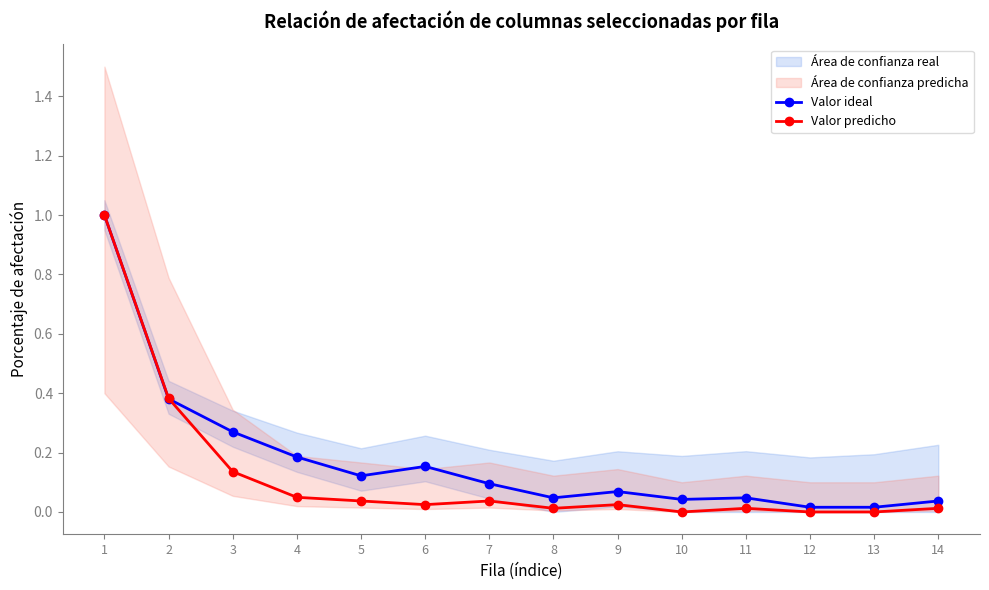

Reading right to left, what are all the values shown in this chart?

Valor ideal: 0.0	0.0	0.0	0.0	0.0	0.1	0.0	0.1	0.2	0.1	0.2	0.3	0.4	1.0
Valor predicho: 0.0	0.0	0.0	0.0	0.0	0.0	0.0	0.0	0.0	0.0	0.0	0.1	0.4	1.0